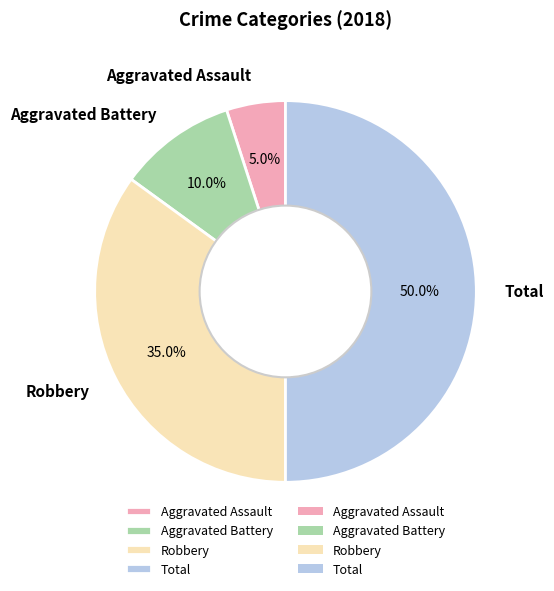

Approximately how many times larger is the value at Robbery compared to Aggravated Assault?

7.0